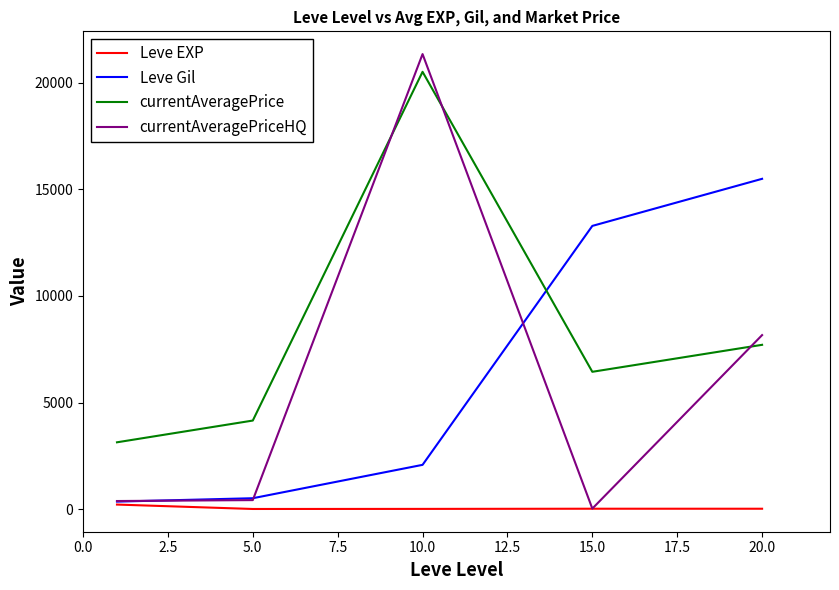

Which series has the largest range (max minus min)?

currentAveragePriceHQ